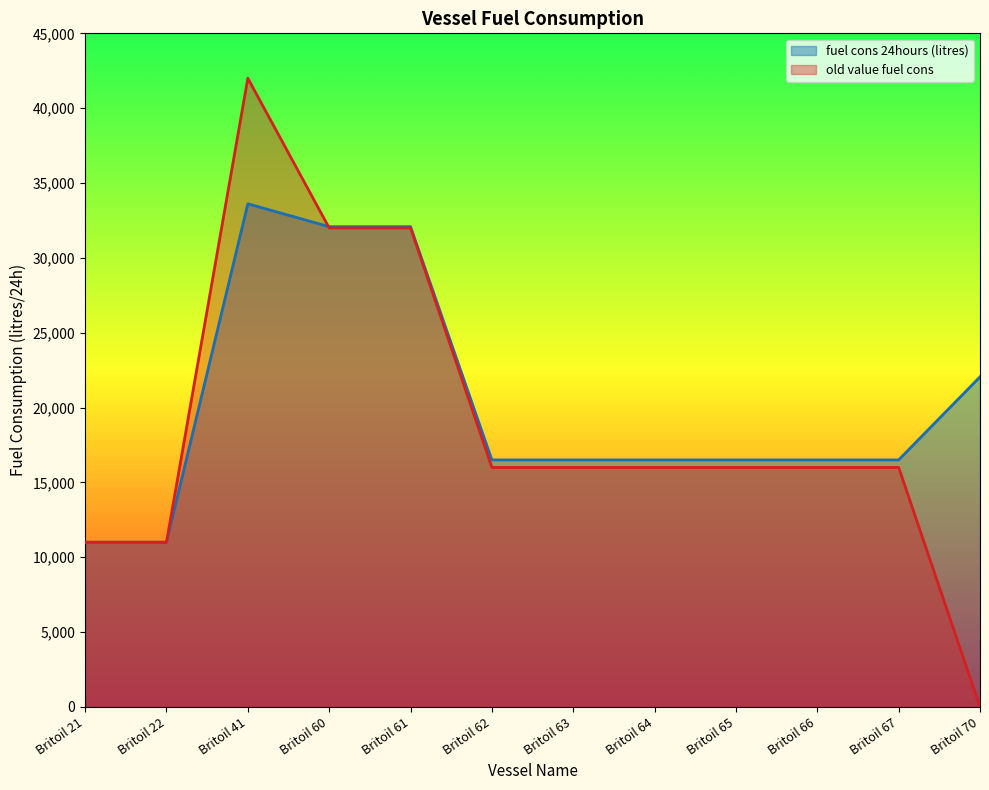

In old value fuel cons, how many points are higher than both neighbors (excluding endpoints)?

1